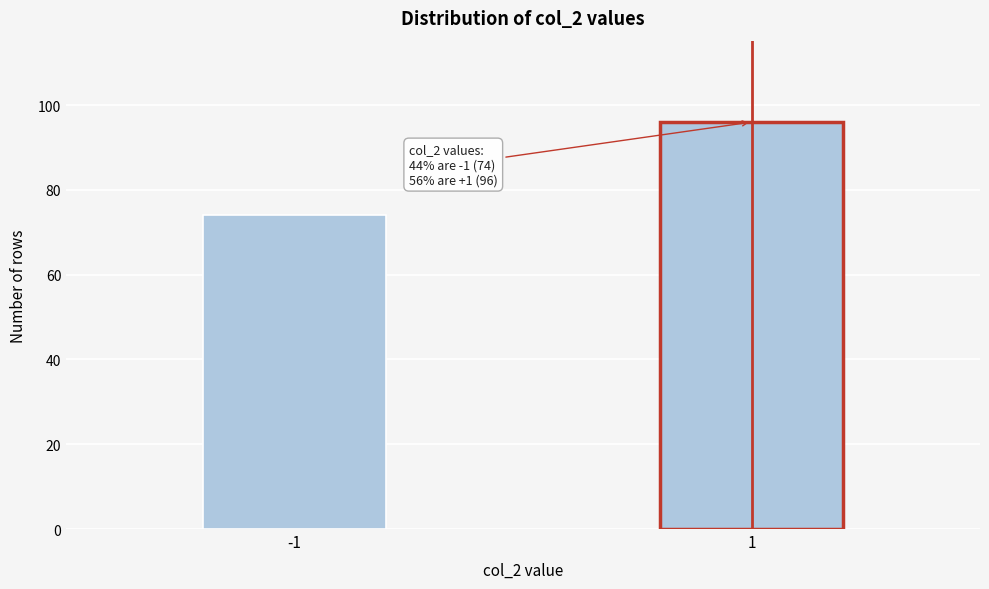

Reading right to left, extract all data points from this chart.

96	74